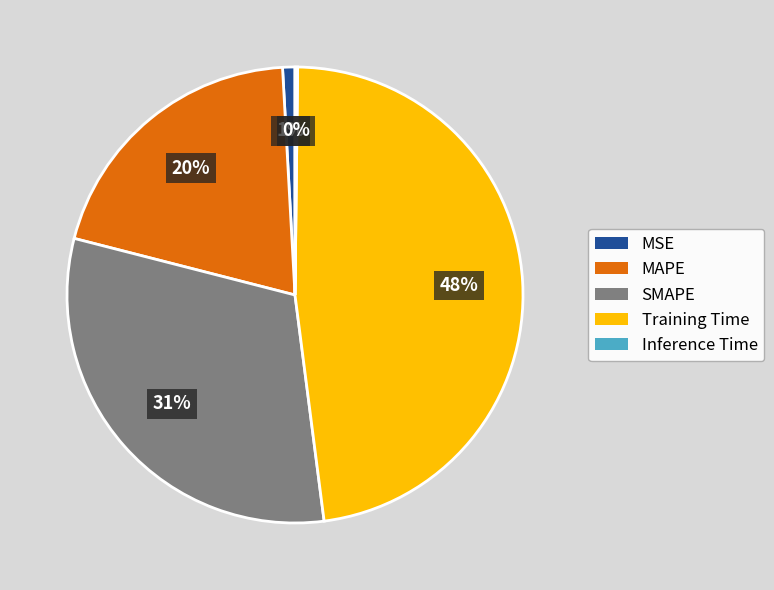

True or false: Training Time accounts for 34% of the total.

False